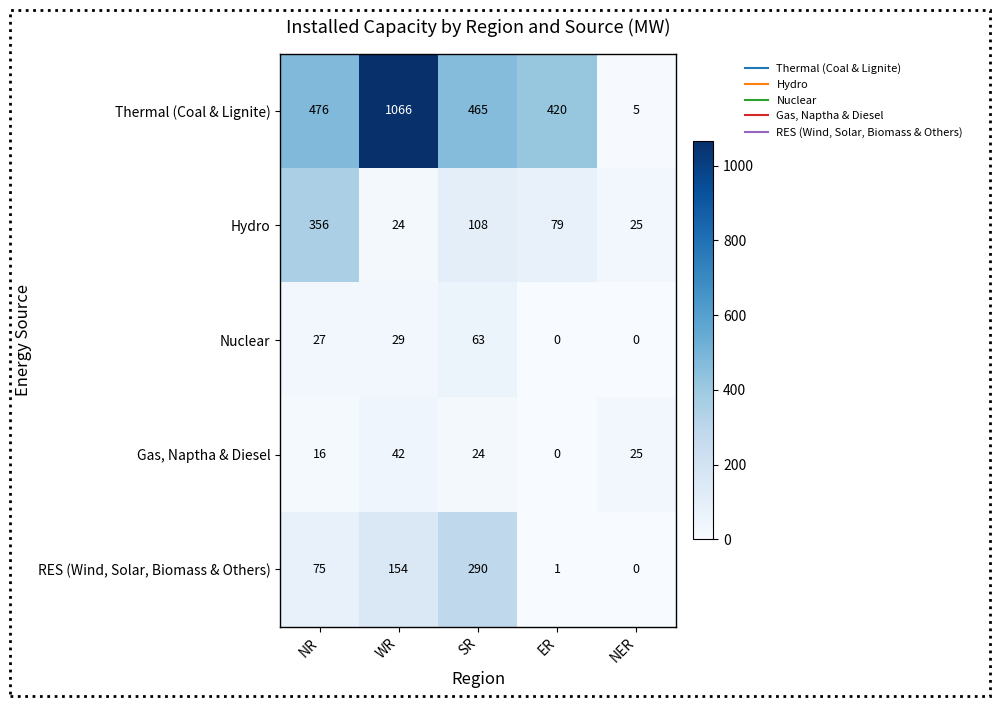

The Nuclear series shows -36 at ER. True or false?

False